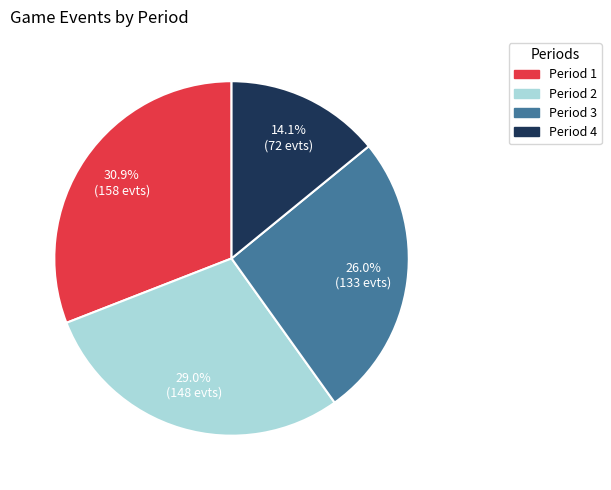

Rank the categories by value from lowest to highest.

Period 4, Period 3, Period 2, Period 1